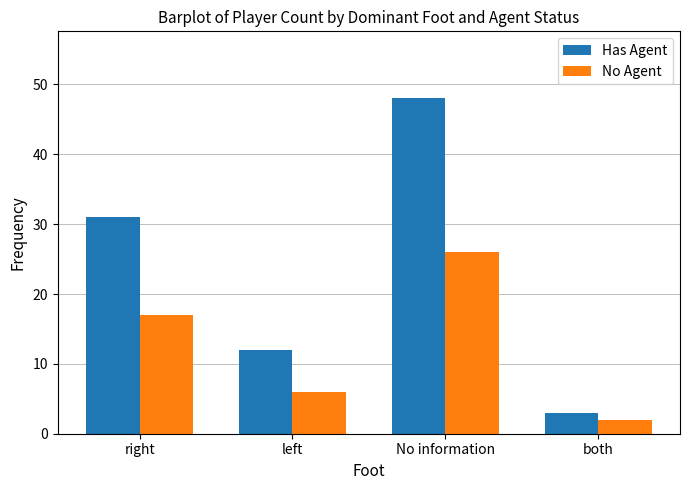

List the labels in order of No Agent value, largest first.

No information, right, left, both